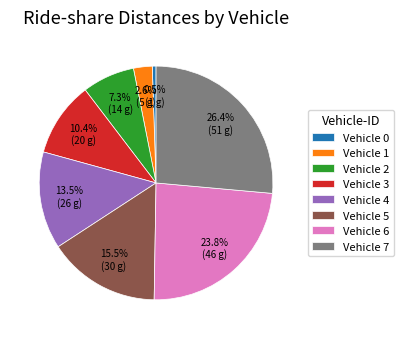

Combined, do Vehicle 6 and Vehicle 0 account for over 50%?

No